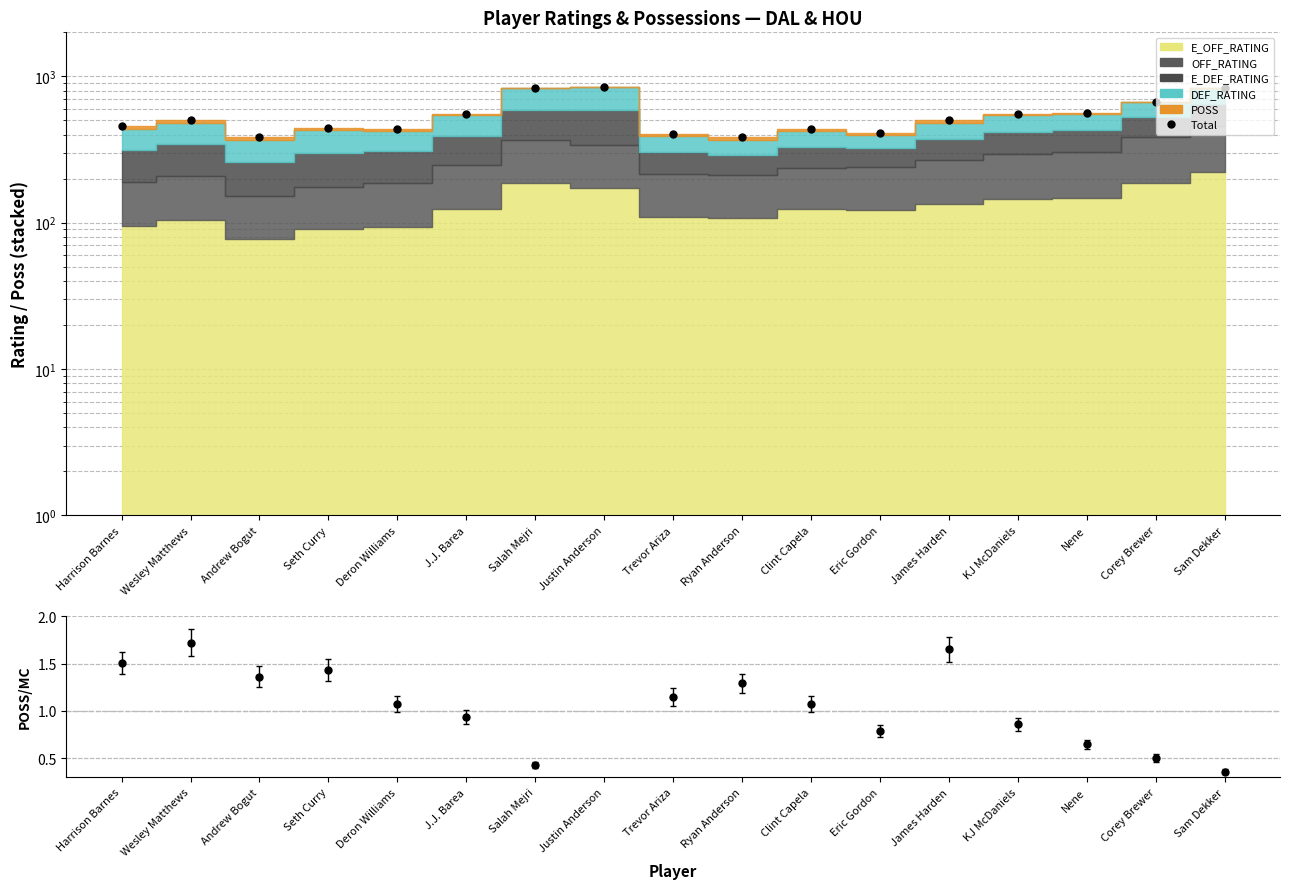

Count the number of values greater than 501.

8